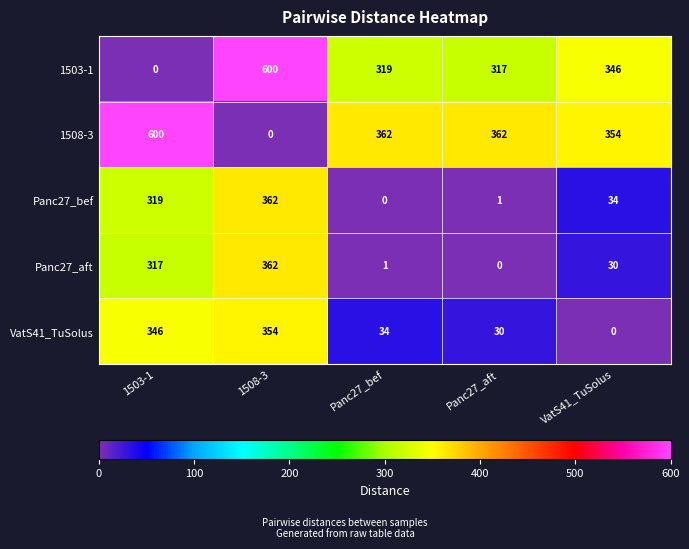

What is the difference between the VatS41_TuSolus values at 1503-1 and VatS41_TuSolus?

346